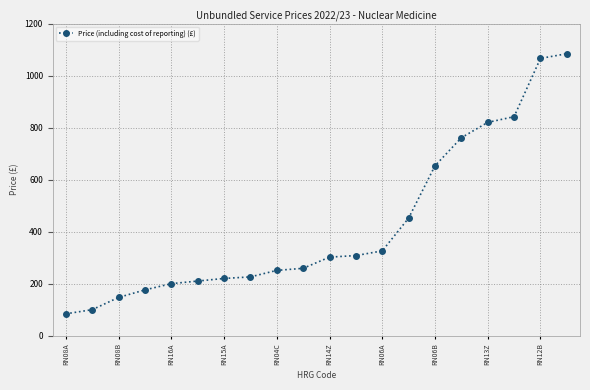

Reading left to right, list all the values displayed in this chart.

84	100	147	176	200	210	220	226	251	259	302	308	326	452	653	761	820	842	1066	1084